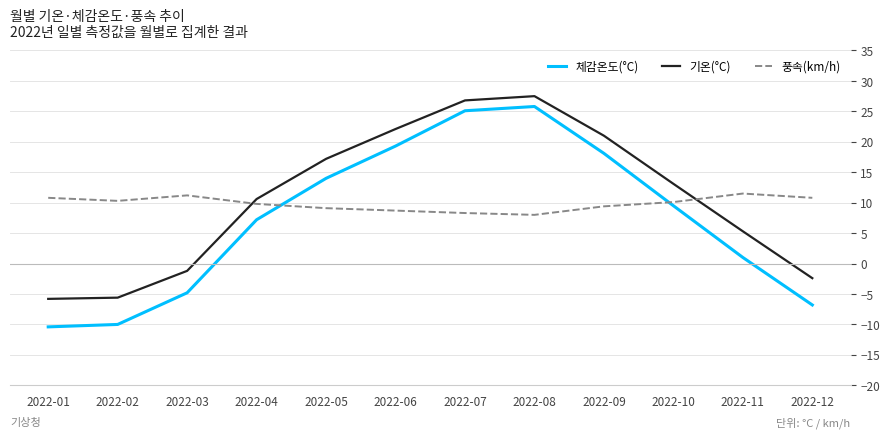

True or false: 기온(°C) has more than 0 interior local peaks.

True